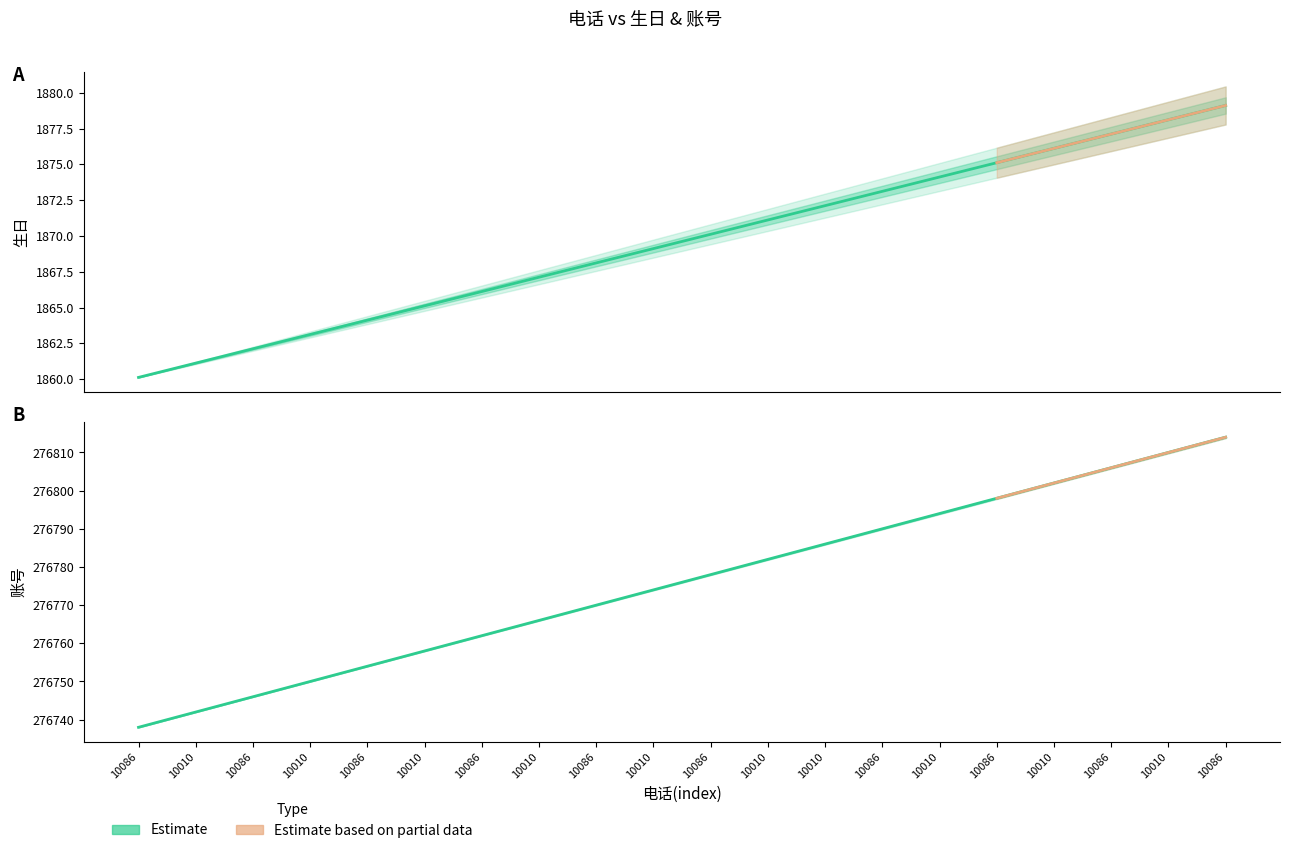

What is the spread (max minus min) of values at 10086?

274877.9